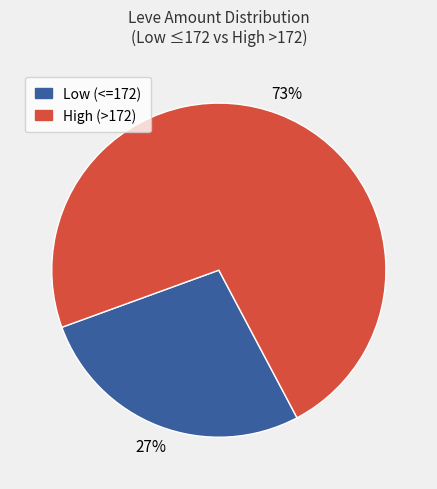

Is there any slice that represents more than half of the pie?

Yes